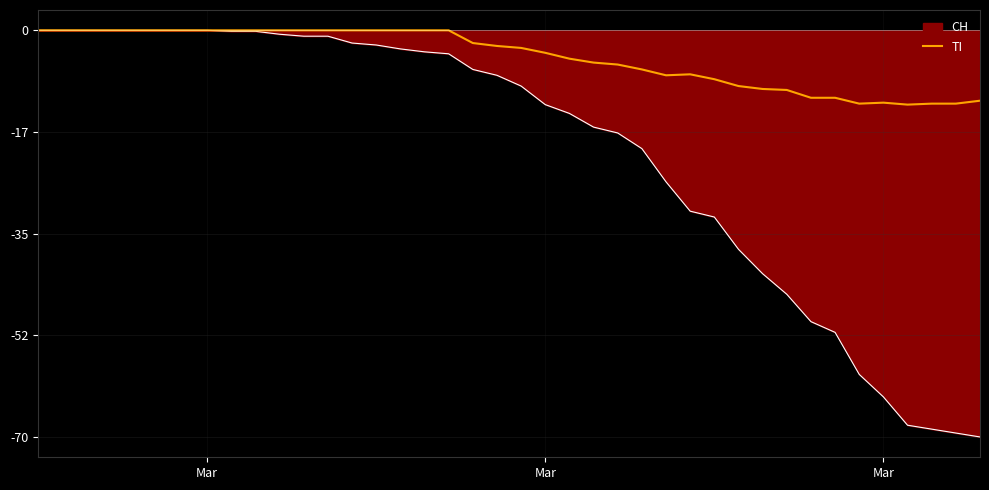

Rank the series by their average value, from highest to lowest.

TI, CH